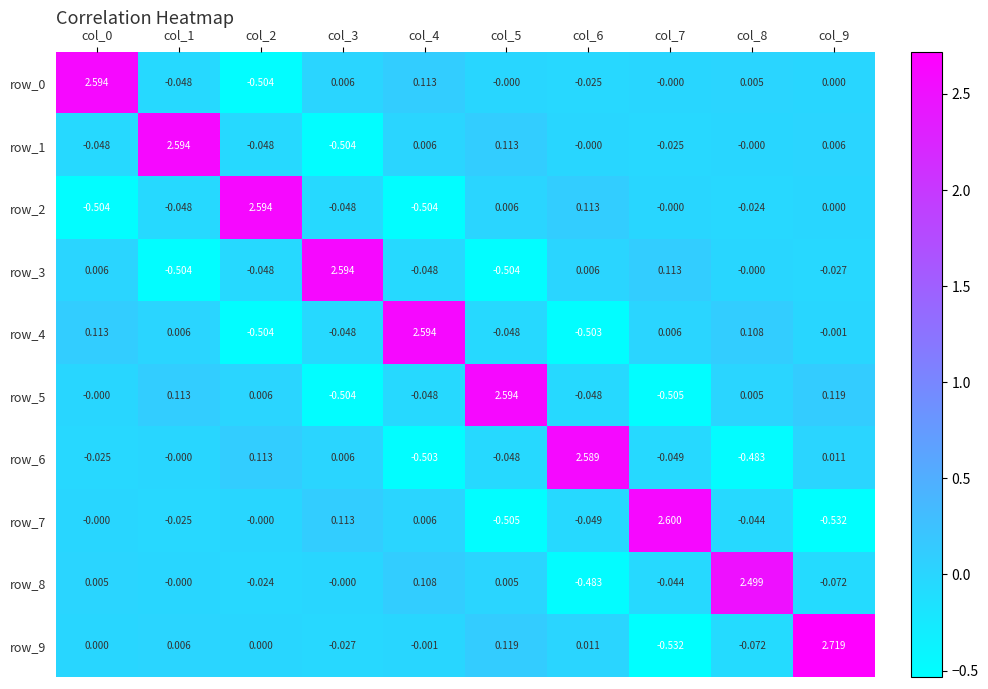

Between col_4 and col_0, which is larger?

col_0